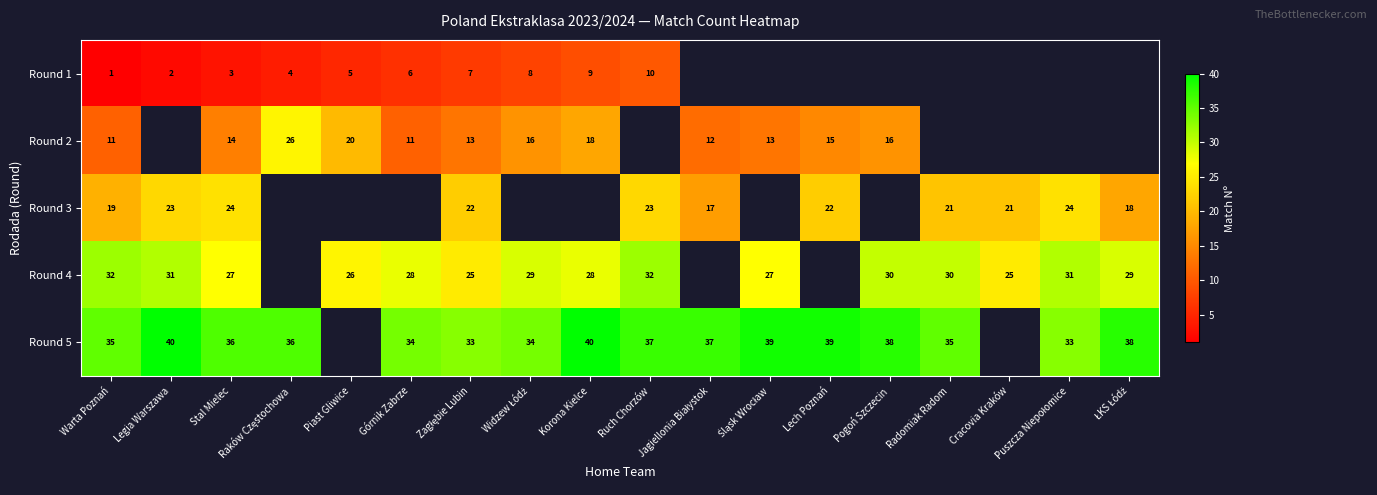

Is it true that Round 2 equals 11 at Górnik Zabrze?

True